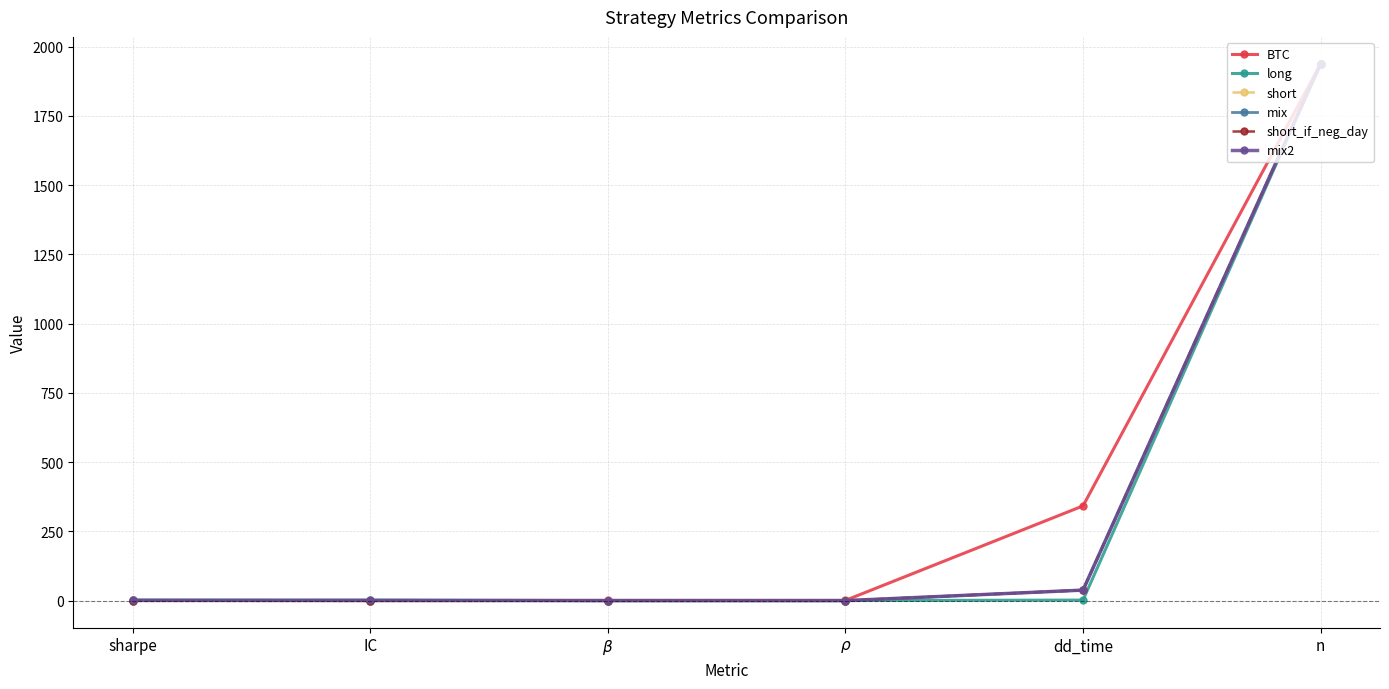

Which series changed the most between dd_time and n?

long